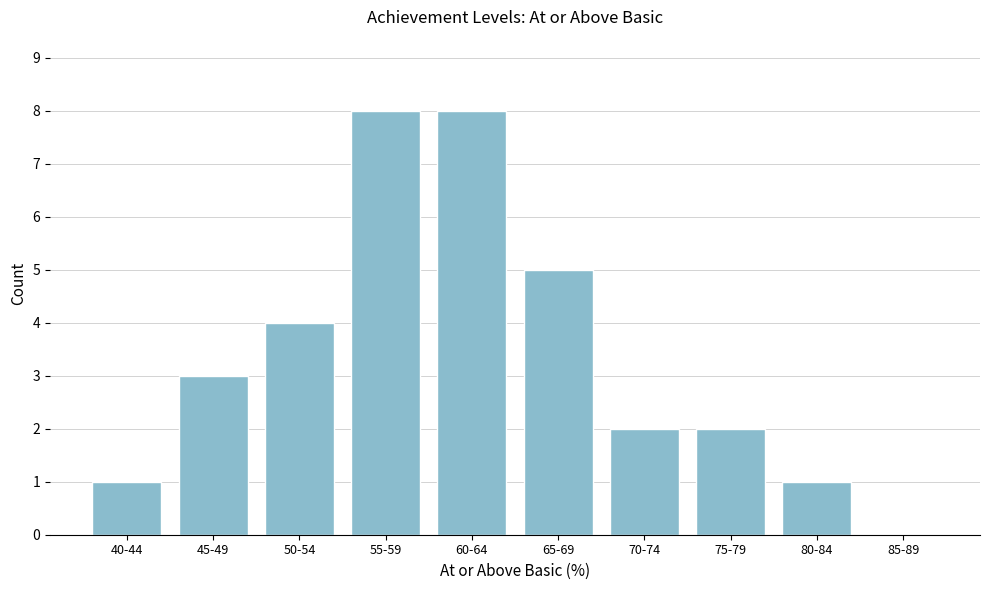

Reading left to right, transcribe all the data shown in this chart.

40-44=1	45-49=3	50-54=4	55-59=8	60-64=8	65-69=5	70-74=2	75-79=2	80-84=1	85-89=0